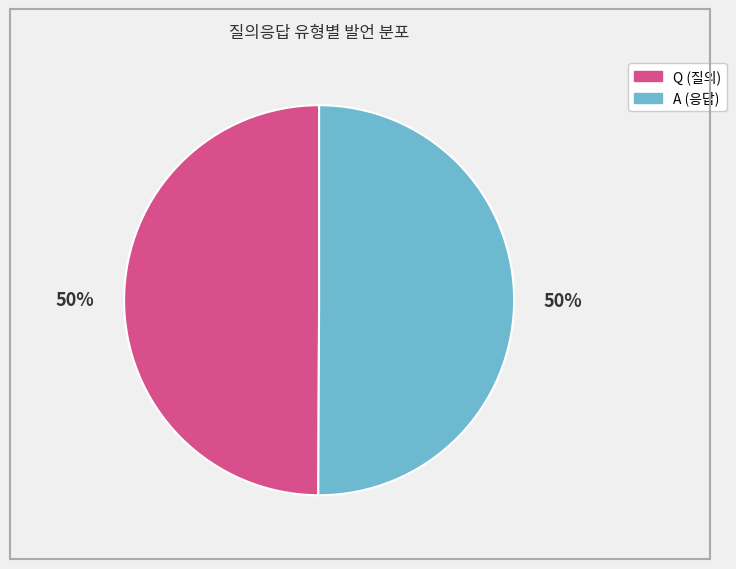

Is the sum of A and Q greater than half?

Yes